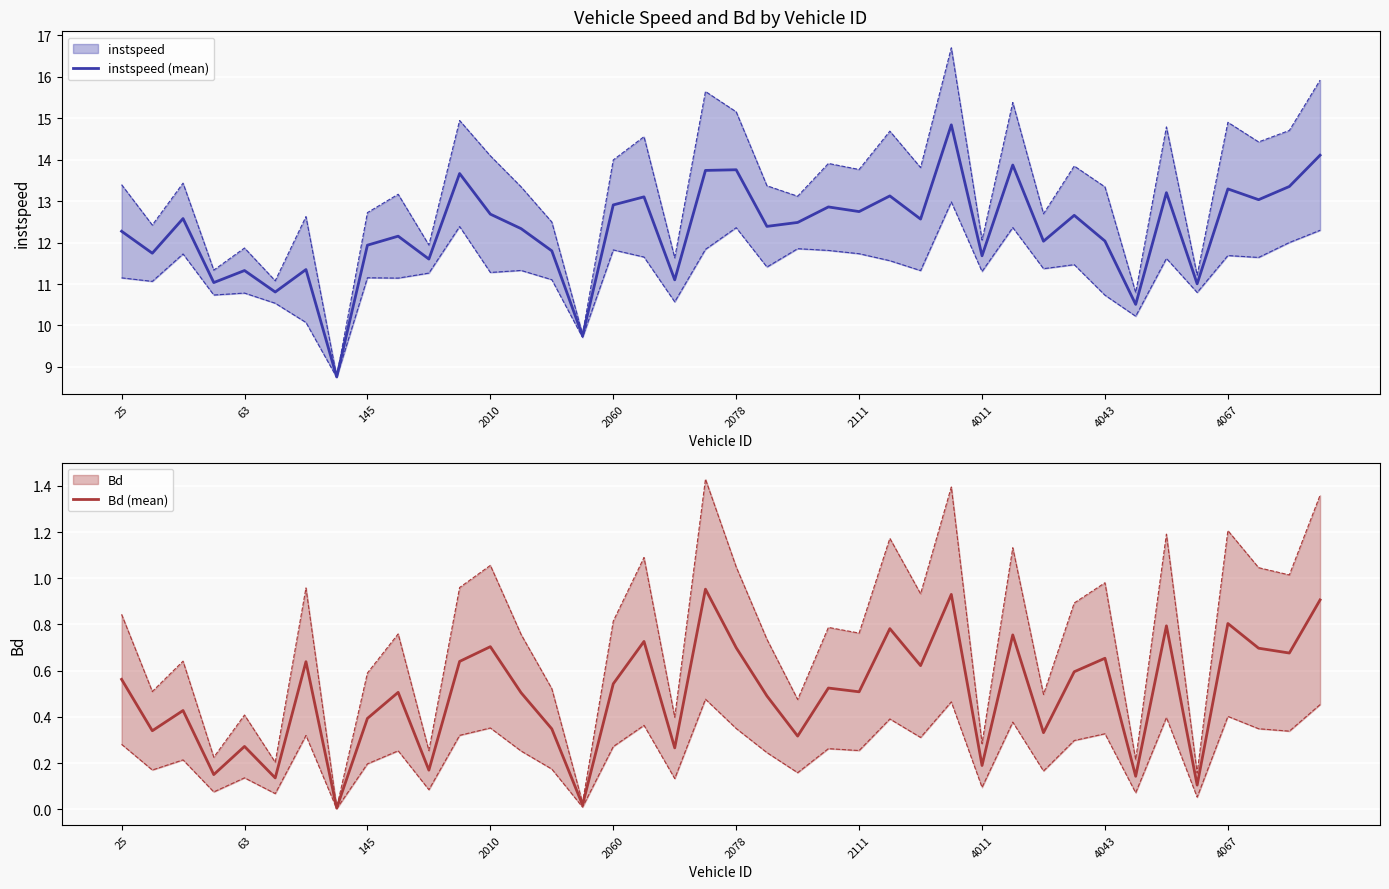

What is the lowest value of the instspeed (mean) series?

8.8